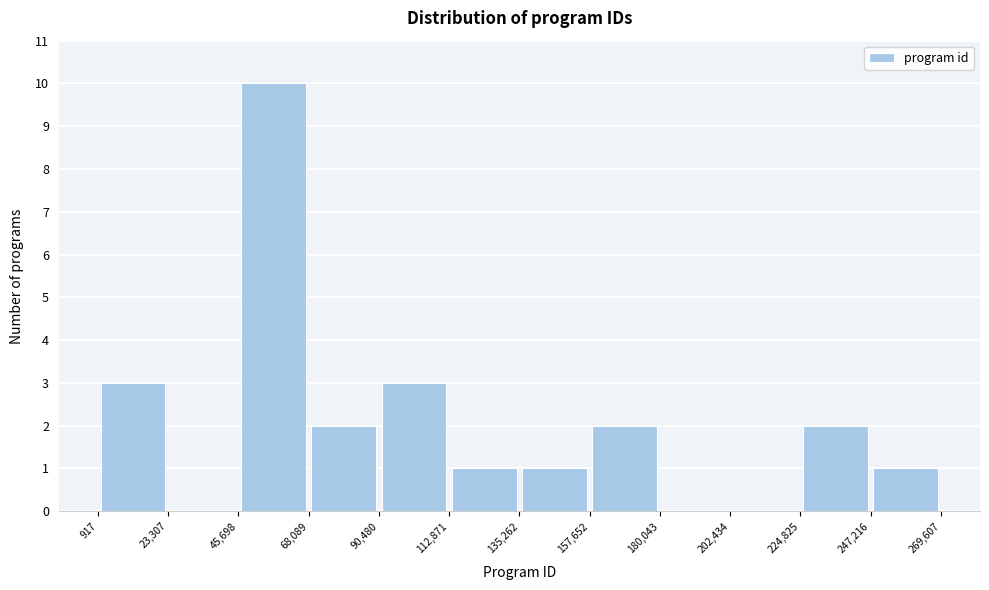

What is the height of the bar covering 135,262 to 157,652 on the x-axis? The values are not printed on the chart, so give them approximately, as read against the axis.

1